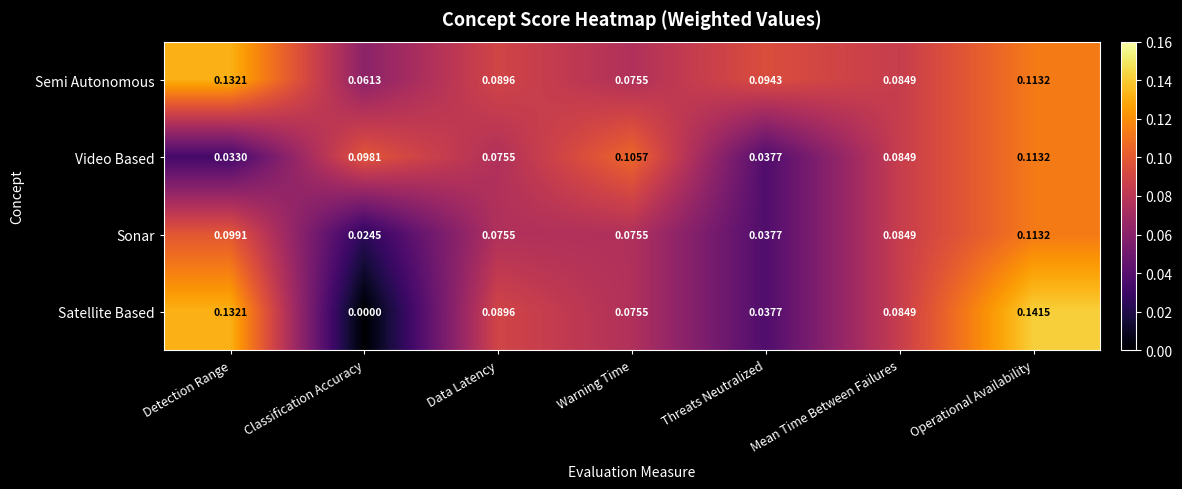

Which series has the widest spread of values?

Satellite Based